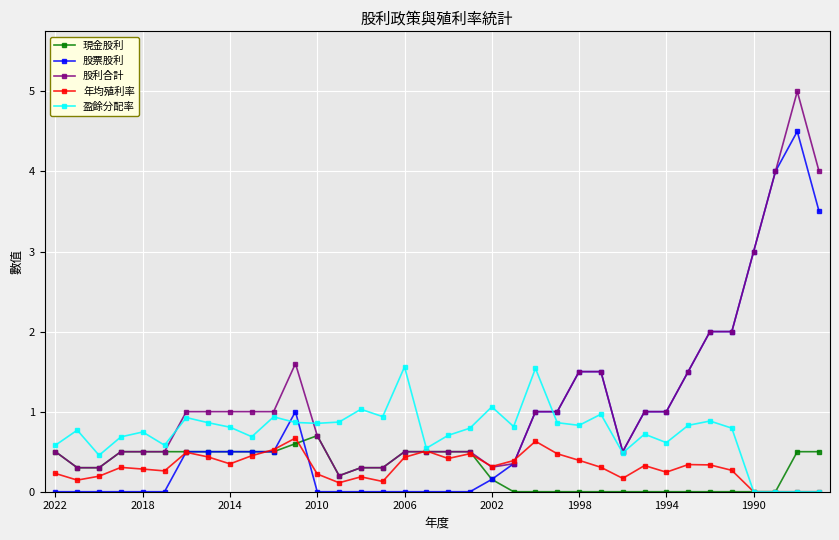

What are all the series names shown in the legend?

現金股利, 股票股利, 股利合計, 年均殖利率, 盈餘分配率